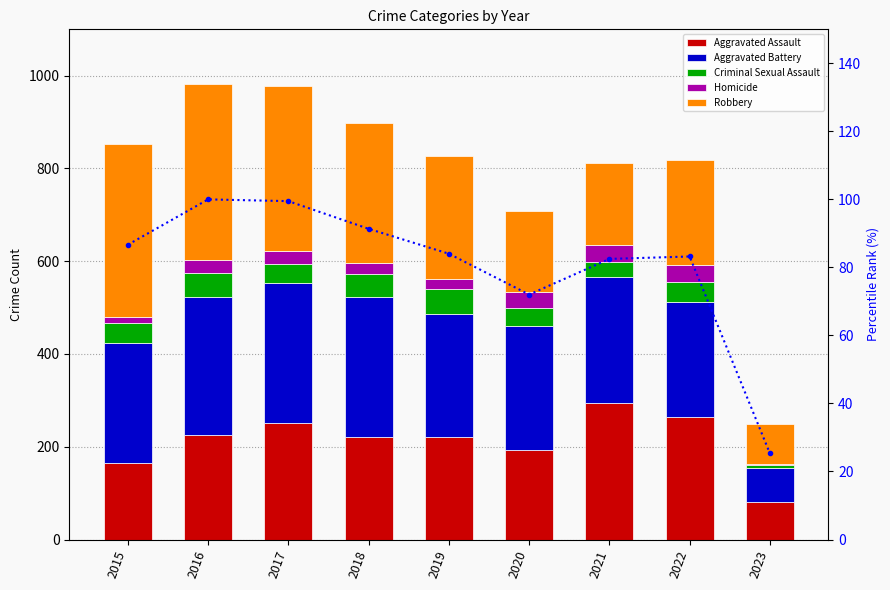

Which category has the lowest value across all series?

2023